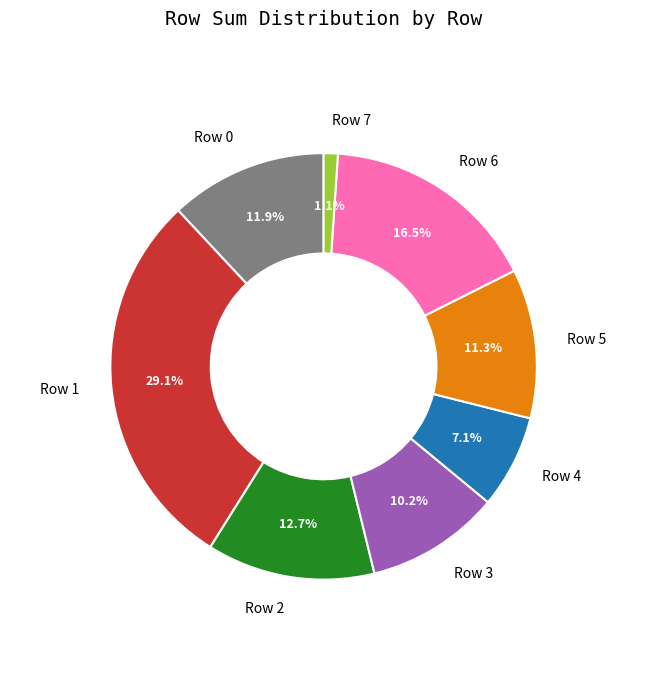

Which category has the biggest portion of the pie?

Row 1